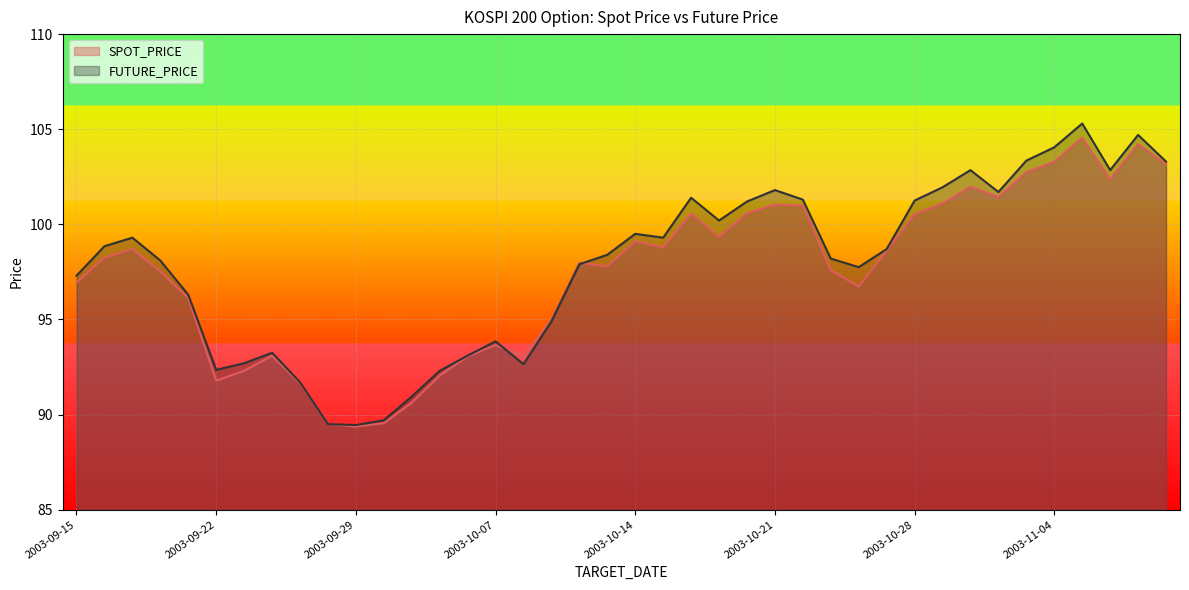

What is the approximate value of FUTURE_PRICE at 2003-10-21?

101.8